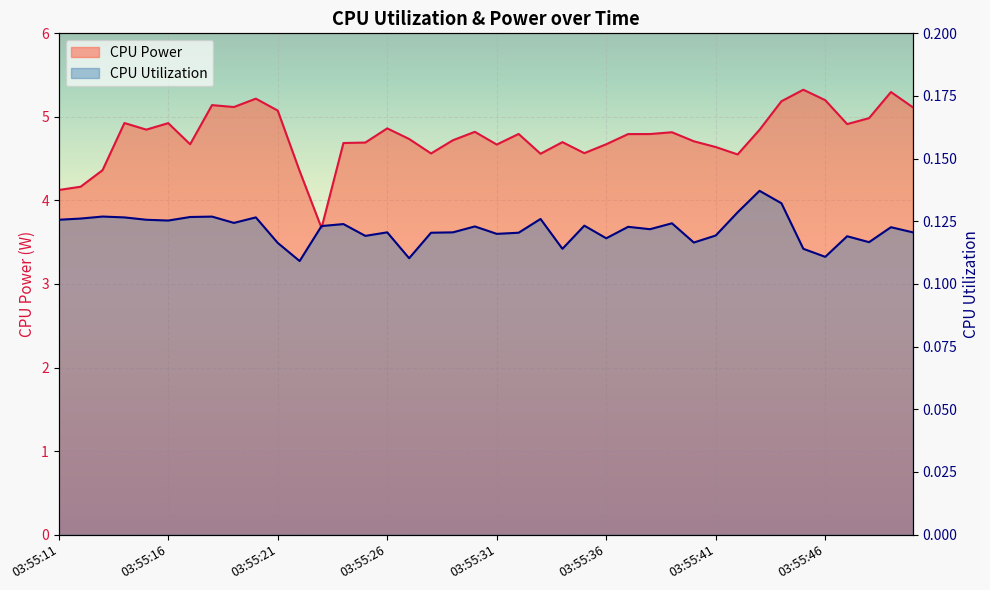

True or false: CPU Power and CPU Utilization intersect in this chart.

False